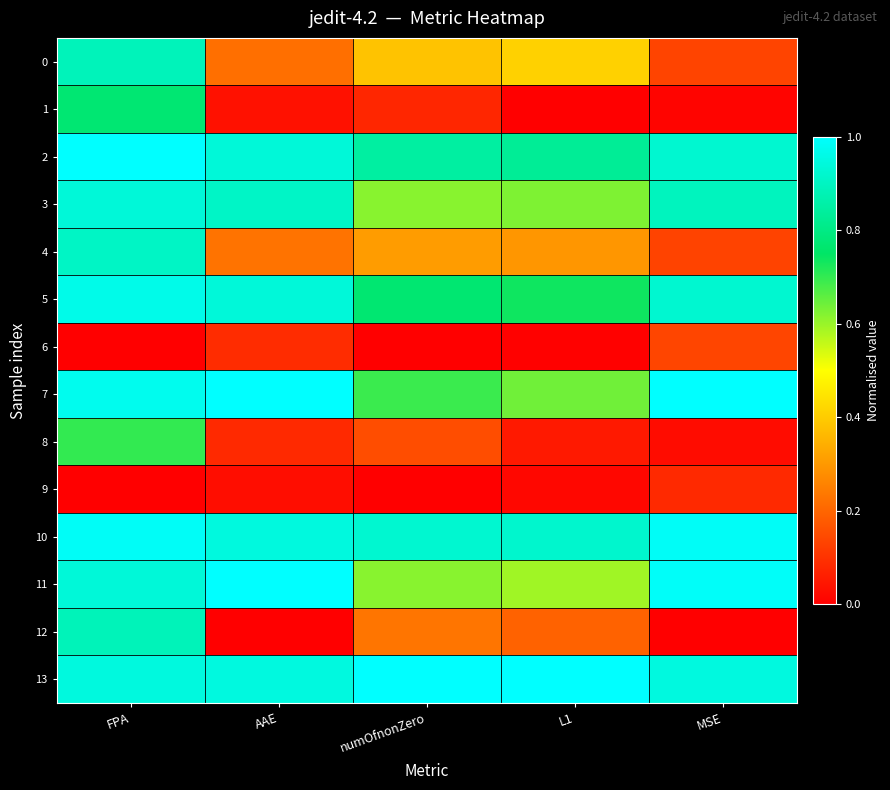

Between numOfnonZero and L1, which series saw the biggest shift?

8